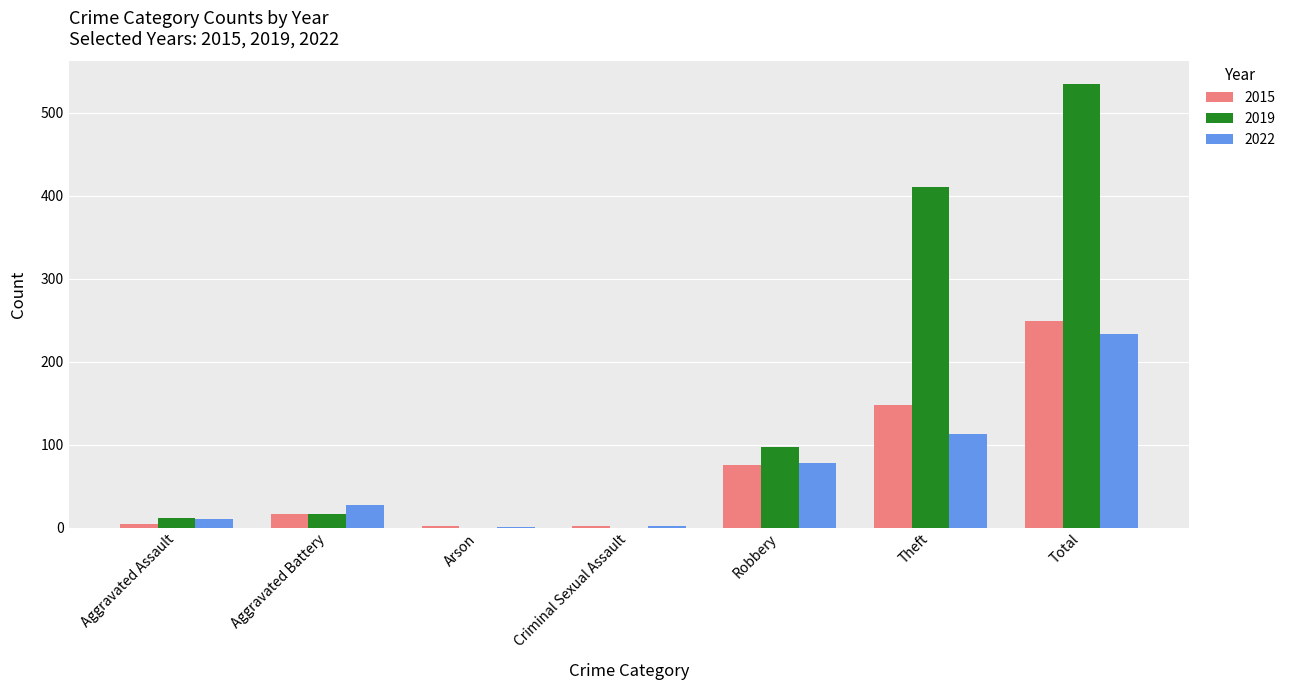

Is the value of 2022 at Aggravated Assault greater than the value of 2015 at Robbery?

No